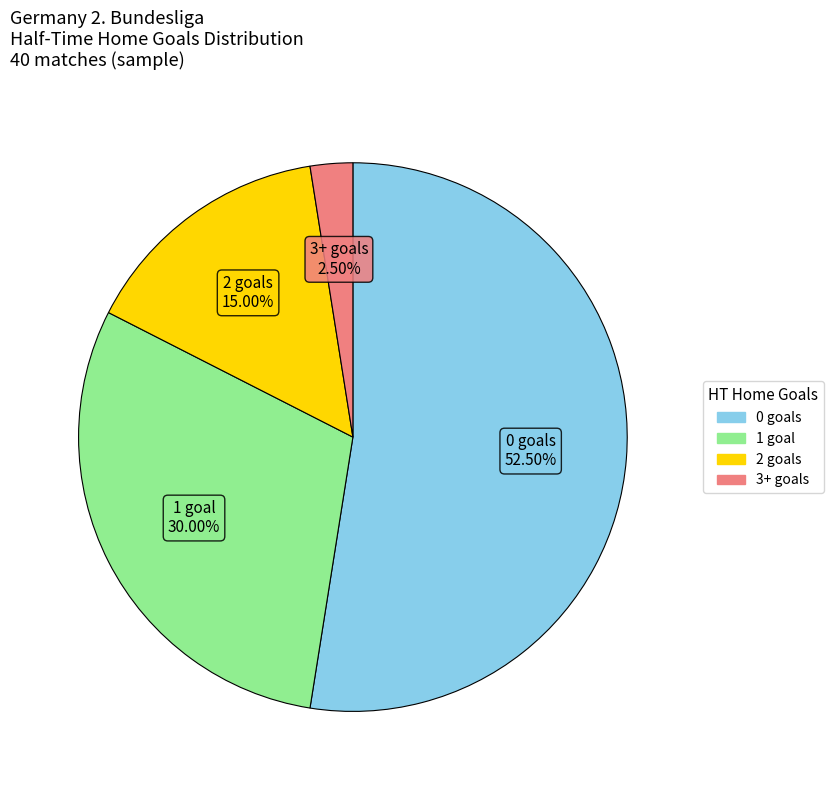

Is there a majority slice in this chart?

Yes